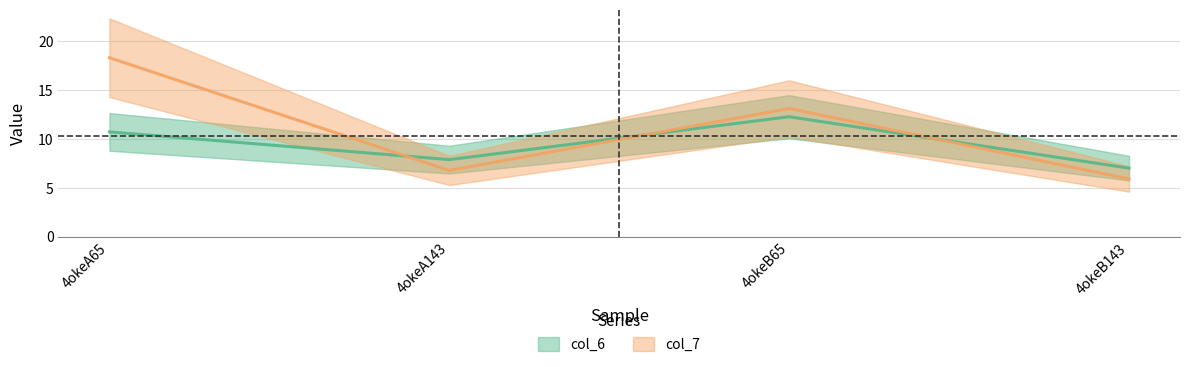

How many lines are shown in the chart?

2